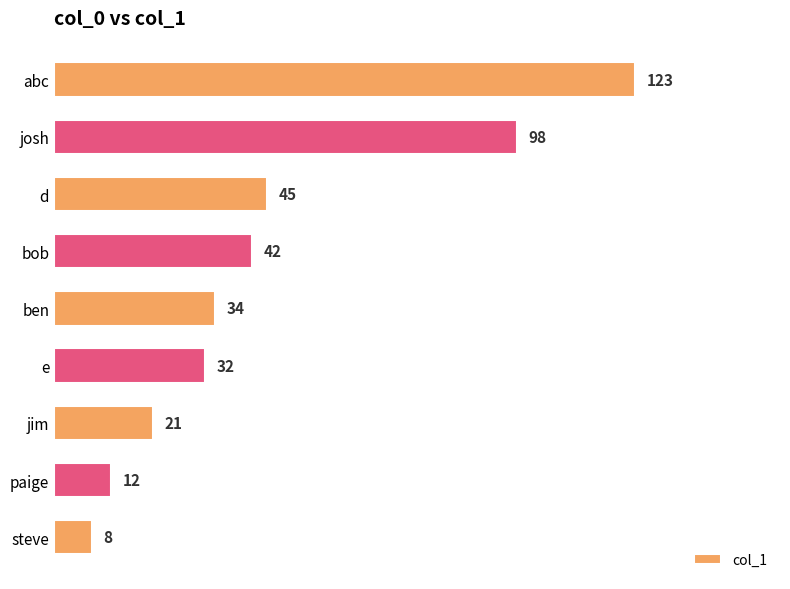

The chart shows a value of 12 at paige. True or false?

True